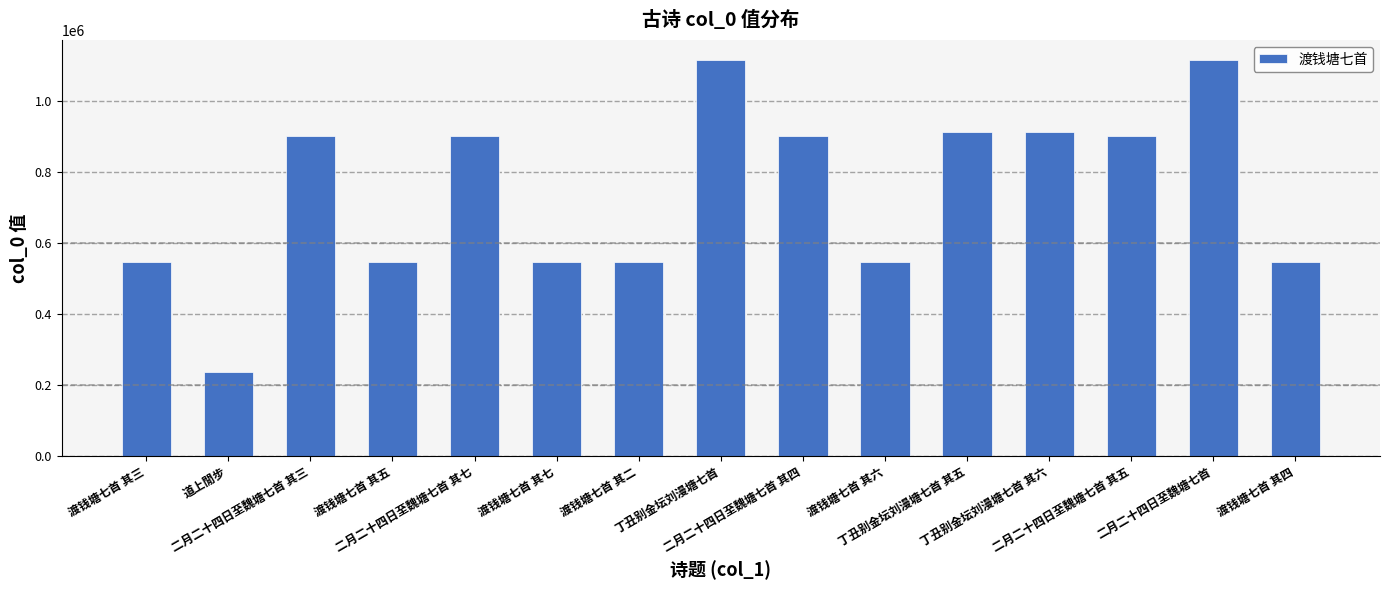

What is the sum of all values?

11172396